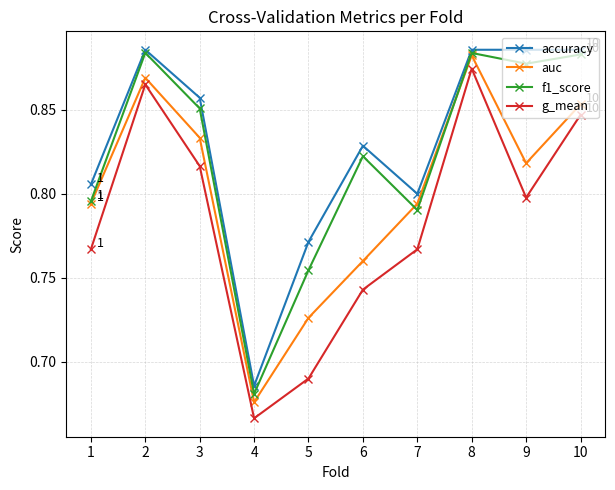

In g_mean, how many points are higher than both neighbors (excluding endpoints)?

2